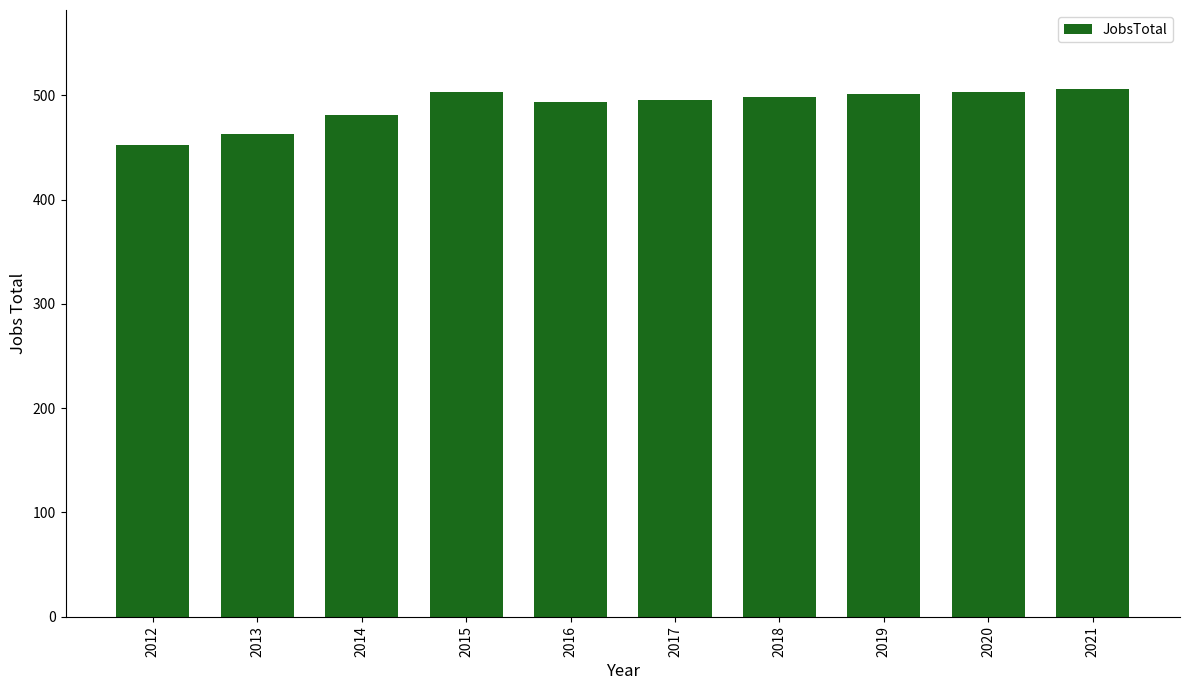

Which has a higher value, 2016 or 2021?

2021